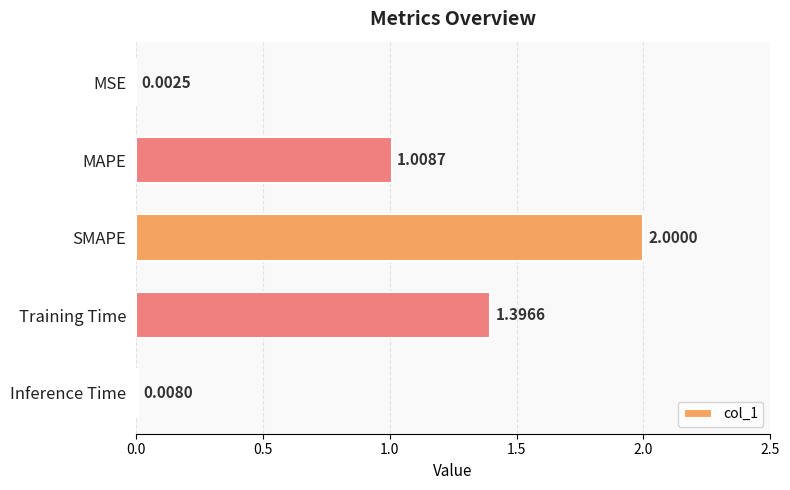

What is the change in value from MSE to MAPE?

+1.0